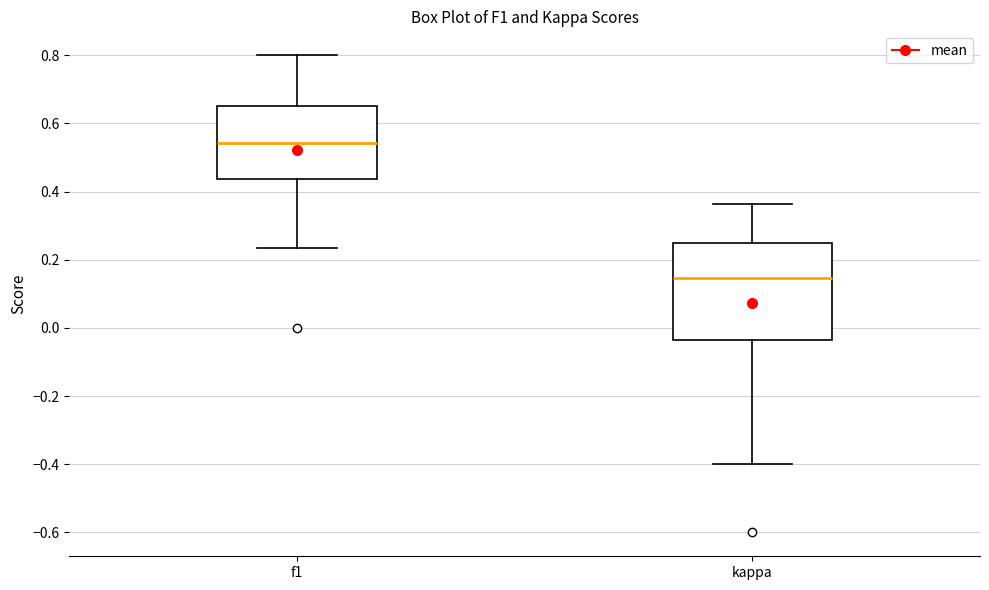

Reading left to right, transcribe this box plot: for each box, give where its median line is, the range the box spans, and where its two whiskers end, as read against the y-axis. The values are not printed on the chart, so give them approximately, as read against the axis.

f1: median 0.54, box 0.44 to 0.66, whiskers 0.24 to 0.80
kappa: median 0.14, box -0.04 to 0.26, whiskers -0.40 to 0.36